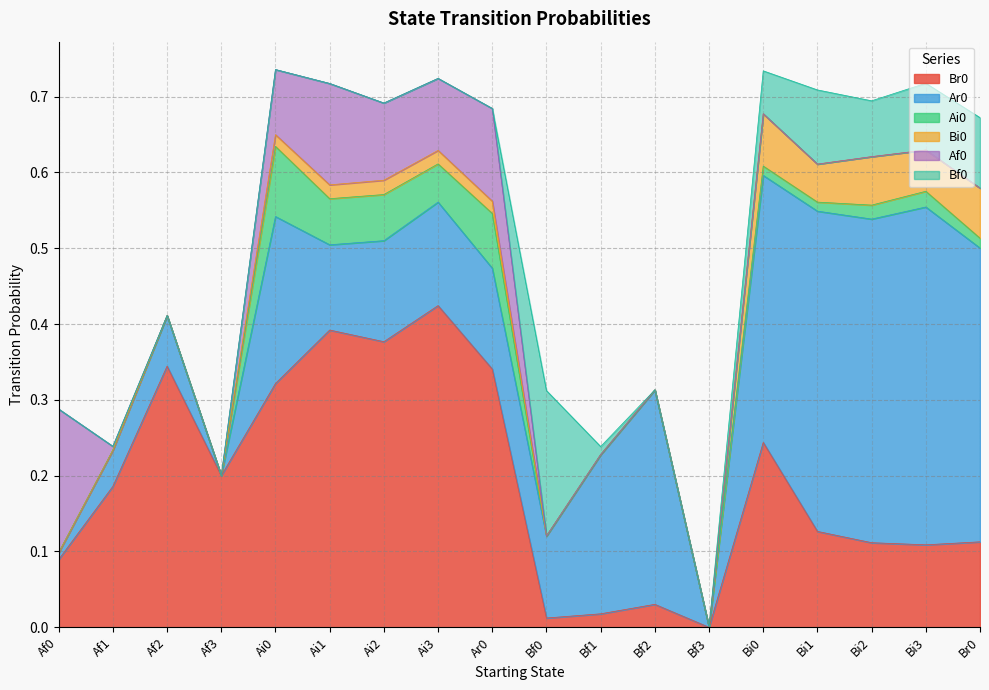

Rank the categories by Ar0 value from lowest to highest.

Af3, Bf3, Af0, Af1, Af2, Bf0, Ai1, Ar0, Ai2, Ai3, Bf1, Ai0, Bf2, Bi0, Br0, Bi1, Bi2, Bi3